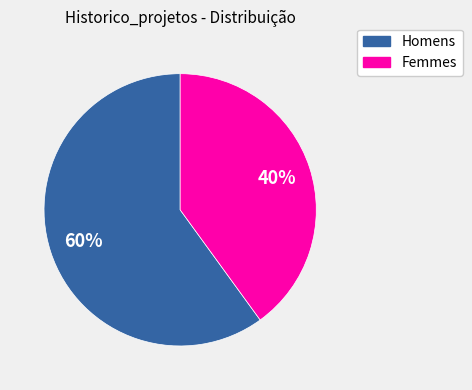

To the nearest percent, what is the average slice percentage?

50%